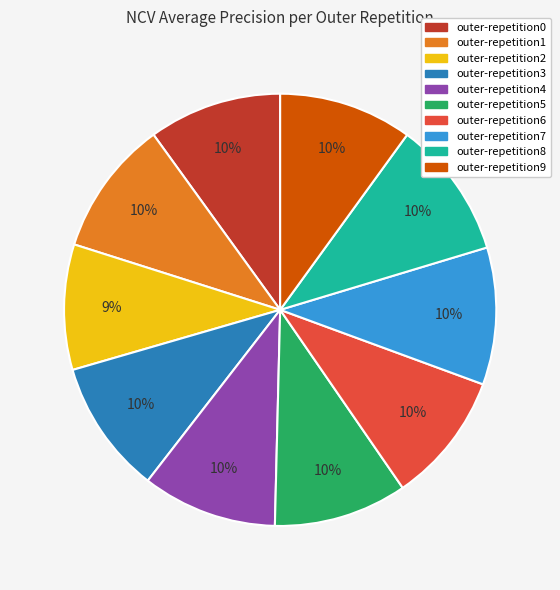

Is it true that outer-repetition8 is 23% of the pie?

False